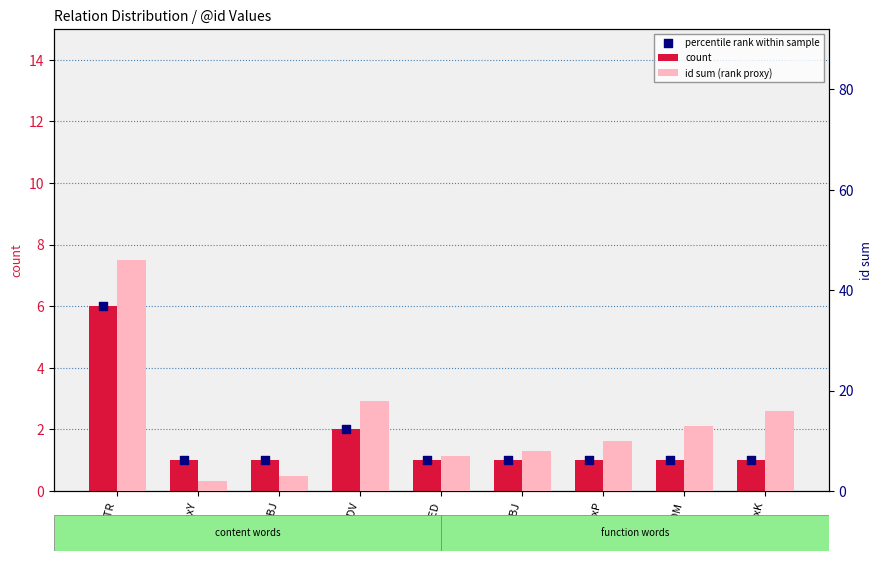

At which category is the sum across all series the highest?

ATR